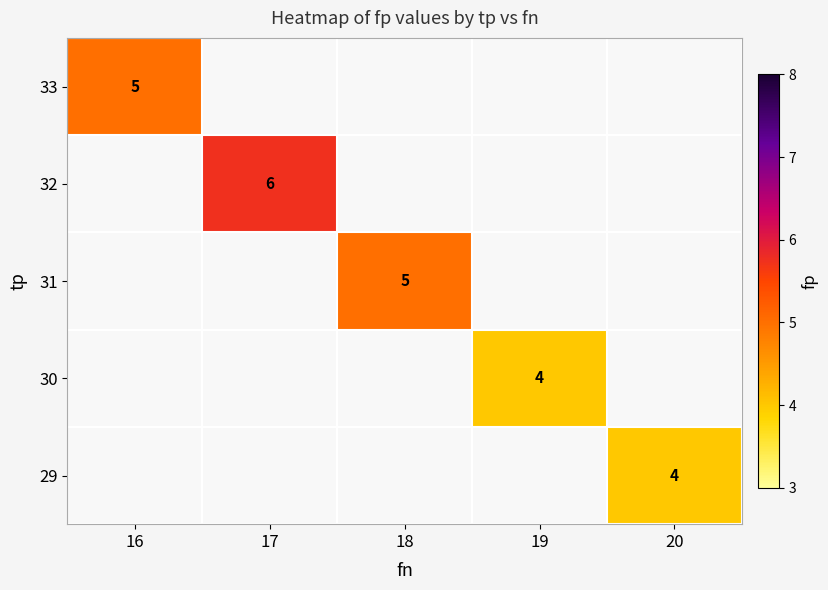

Is it true that 32 equals 10 at 17?

False